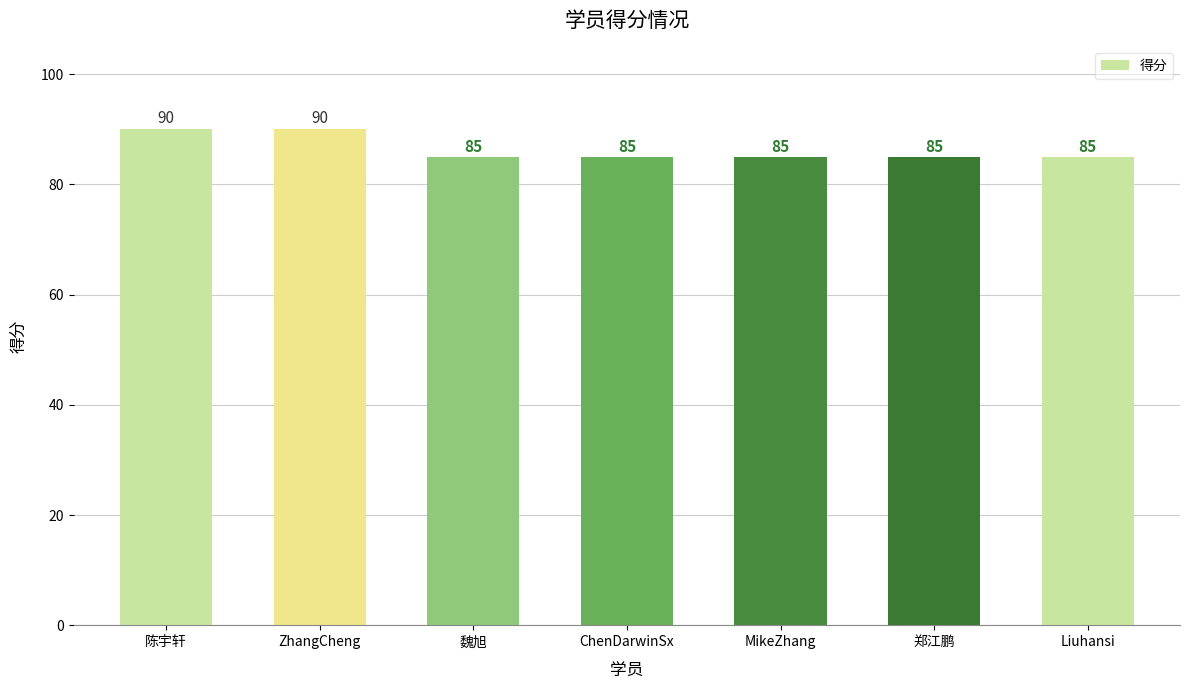

What position from the right is 郑江鹏?

2